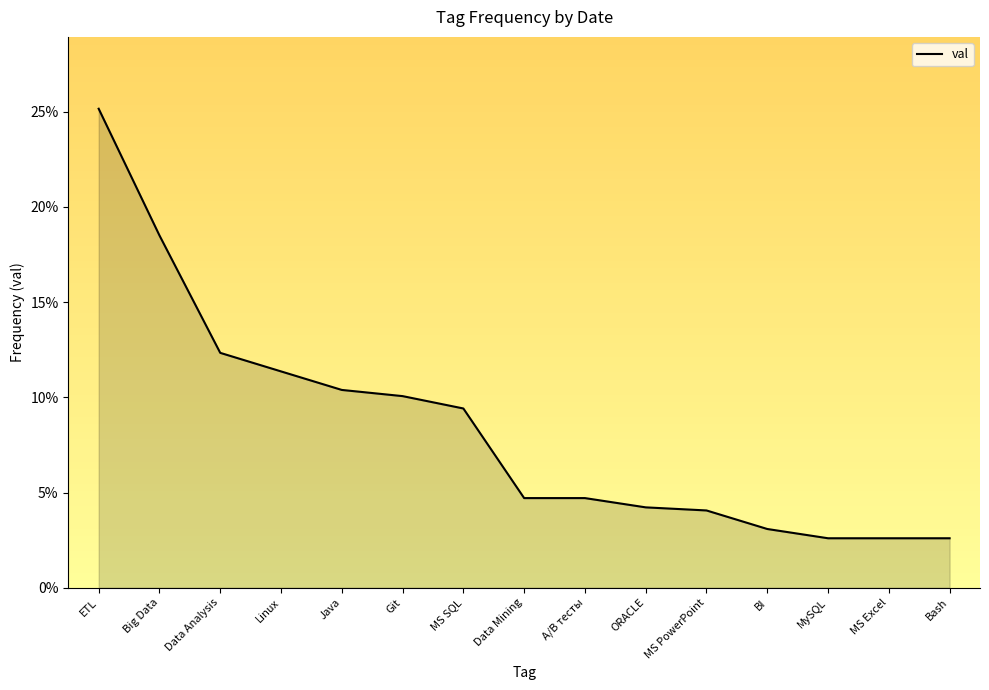

Is it true that the value at Data Analysis is 0.2?

False